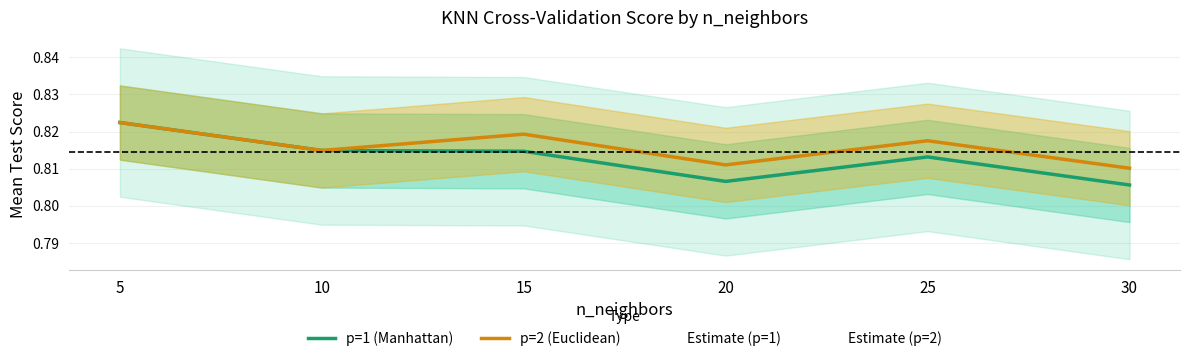

List the series in order of their peak value, highest first.

p=1 (Manhattan), p=2 (Euclidean)